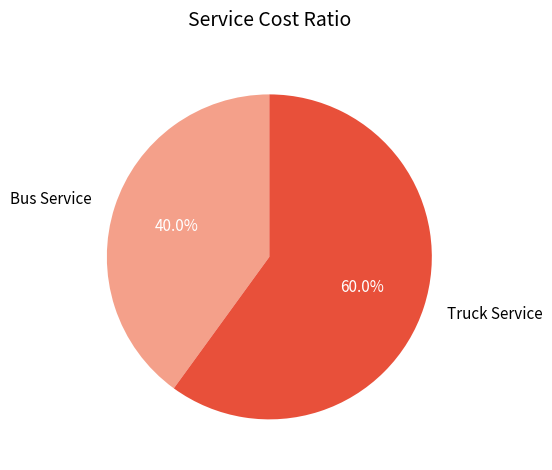

To the nearest percent, what is the average slice percentage?

50%